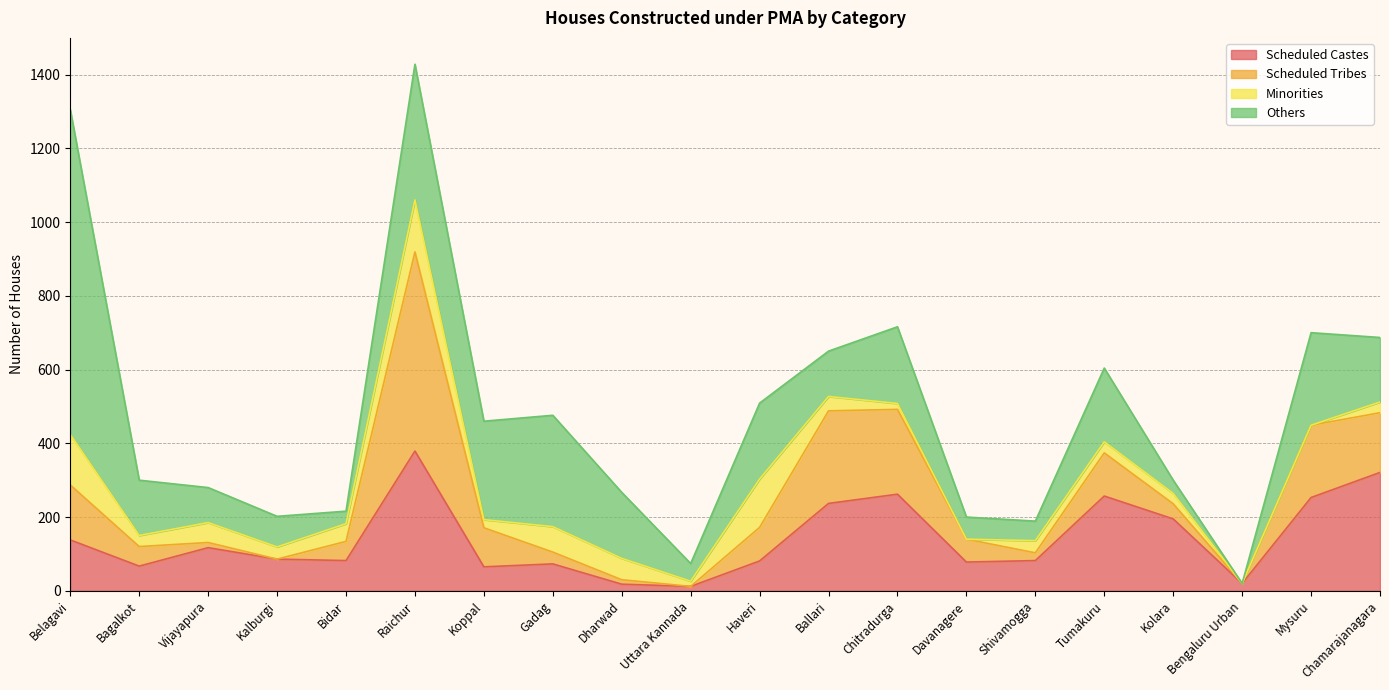

Does the chart display data point markers on the line(s)?

No